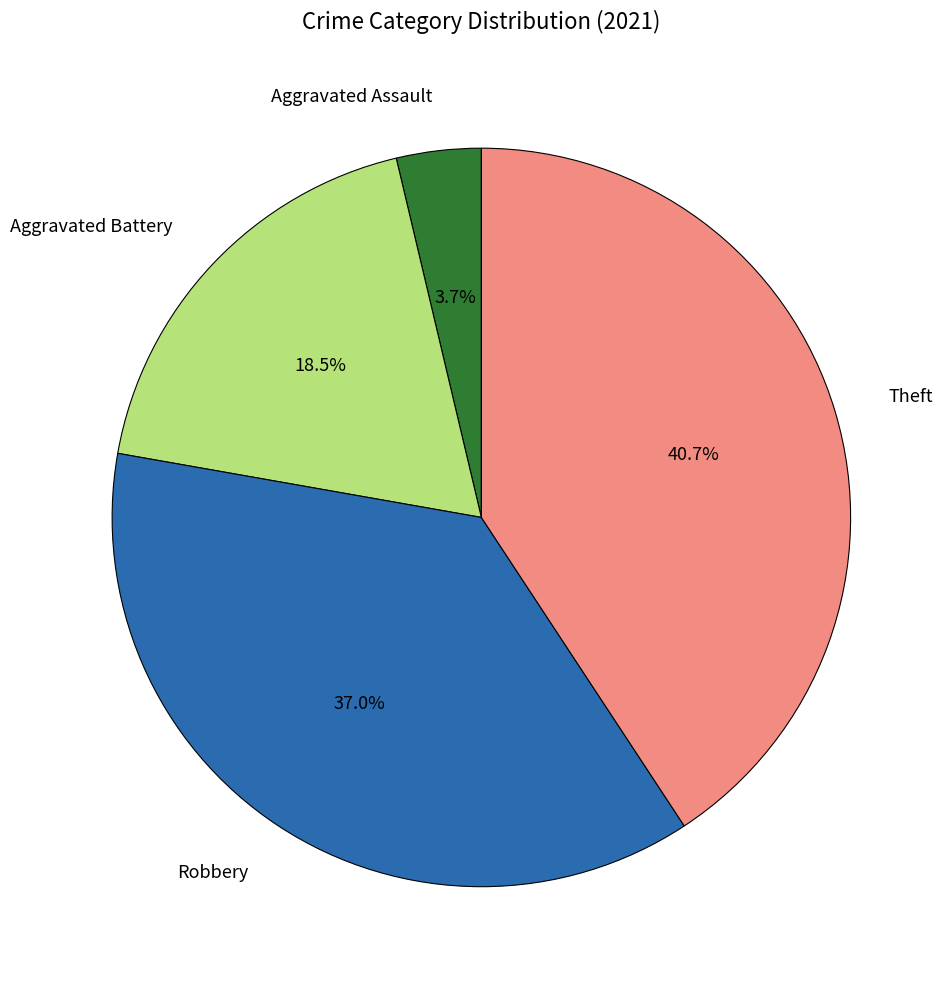

How many segments does this pie chart have?

4